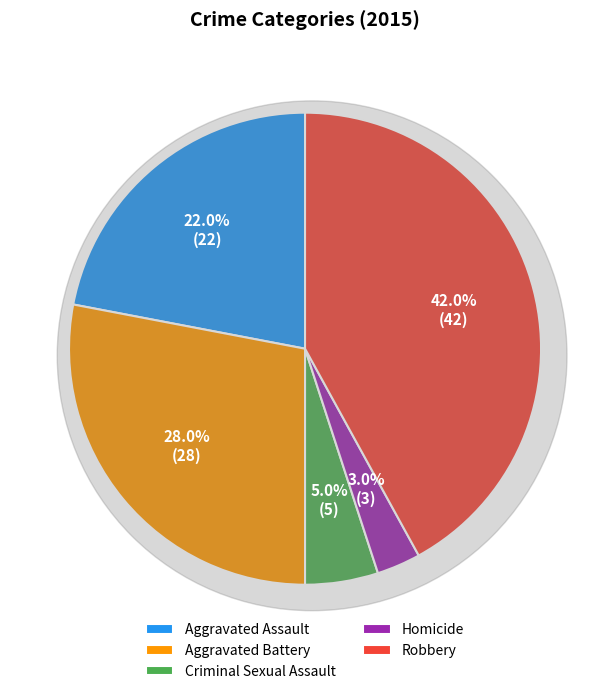

To the nearest percent, what is the average slice percentage?

20%